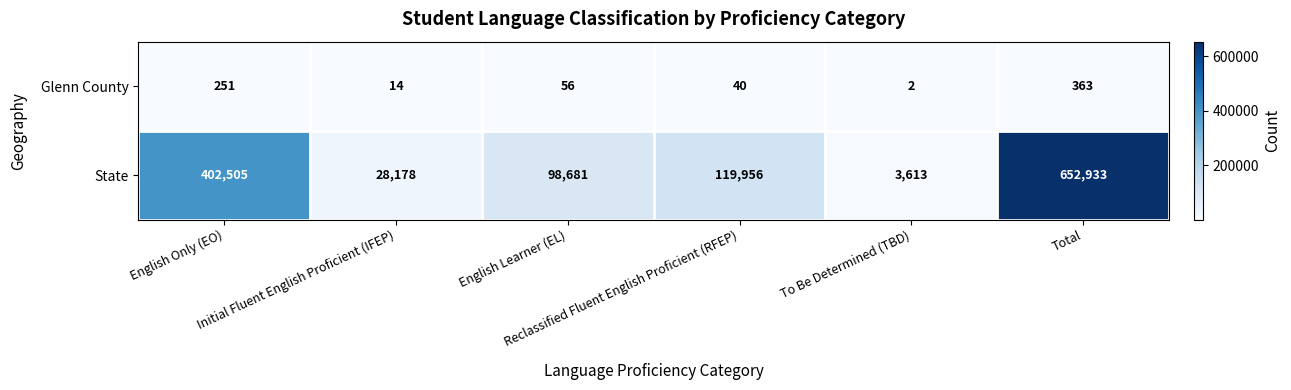

How many series are shown in this chart?

2